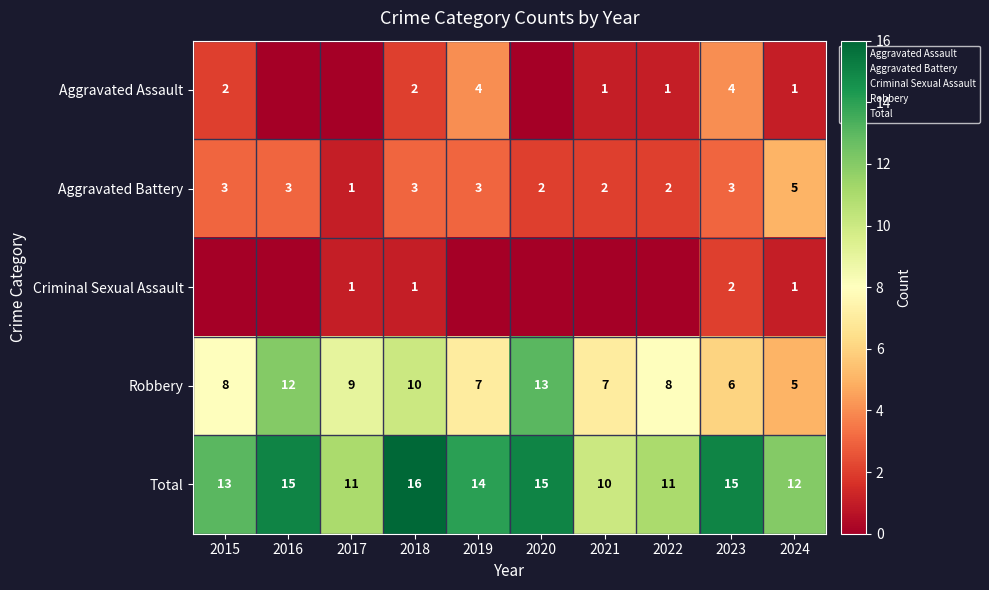

Is the value of Criminal Sexual Assault at 2024 greater than the value of Total at 2019?

No